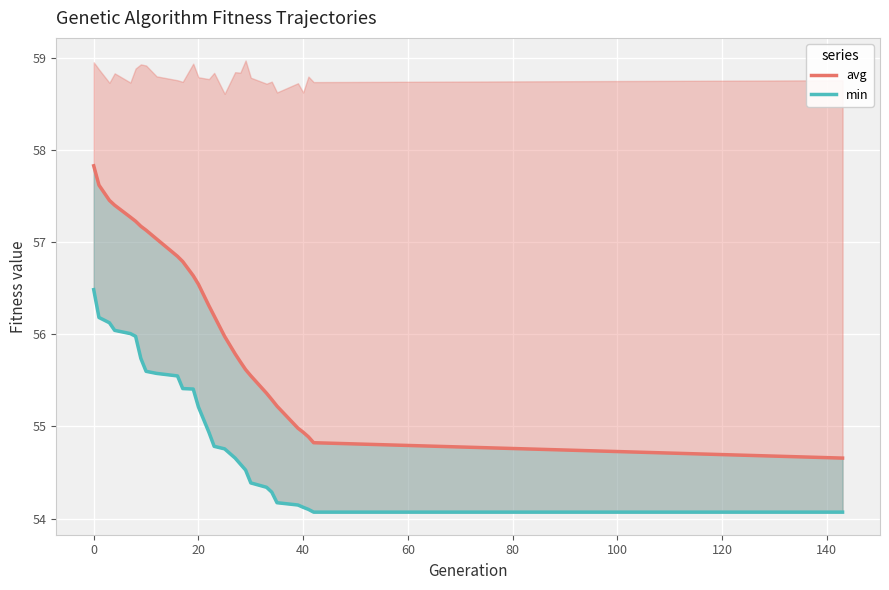

Reading left to right, list all the values displayed in this chart.

avg: 57.8	57.6	57.5	57.4	57.3	57.2	57.2	57.1	57.0	56.8	56.8	56.6	56.5	56.3	56.2	56.0	55.8	55.7	55.6	55.6	55.4	55.3	55.2	55.0	54.9	54.9	54.8	54.7
min: 56.5	56.2	56.1	56.0	56.0	56.0	55.7	55.6	55.6	55.5	55.4	55.4	55.2	54.9	54.8	54.8	54.7	54.6	54.5	54.4	54.3	54.3	54.2	54.1	54.1	54.1	54.1	54.1